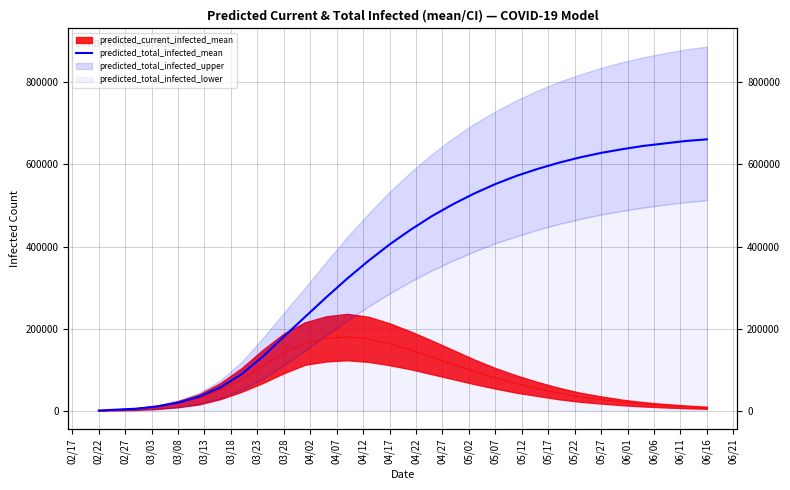

What is the difference between the maximum and minimum values?

660378